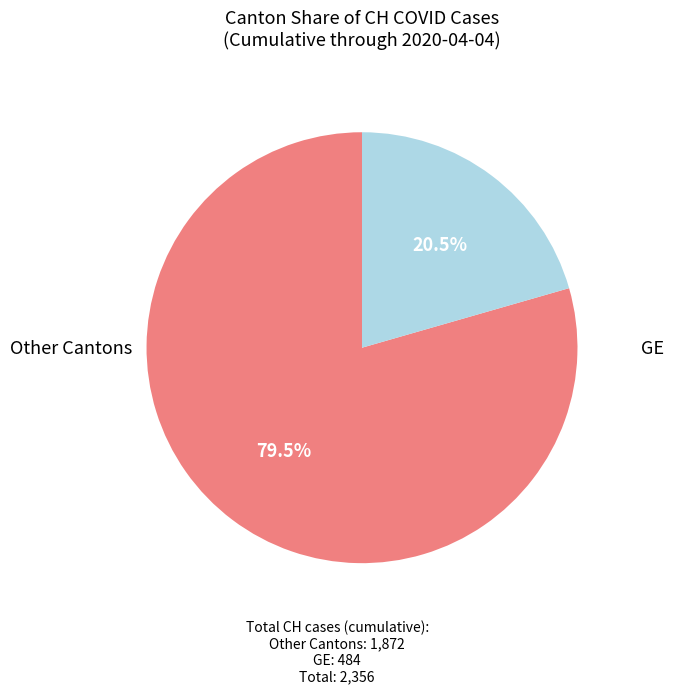

Does any single category account for the majority?

Yes